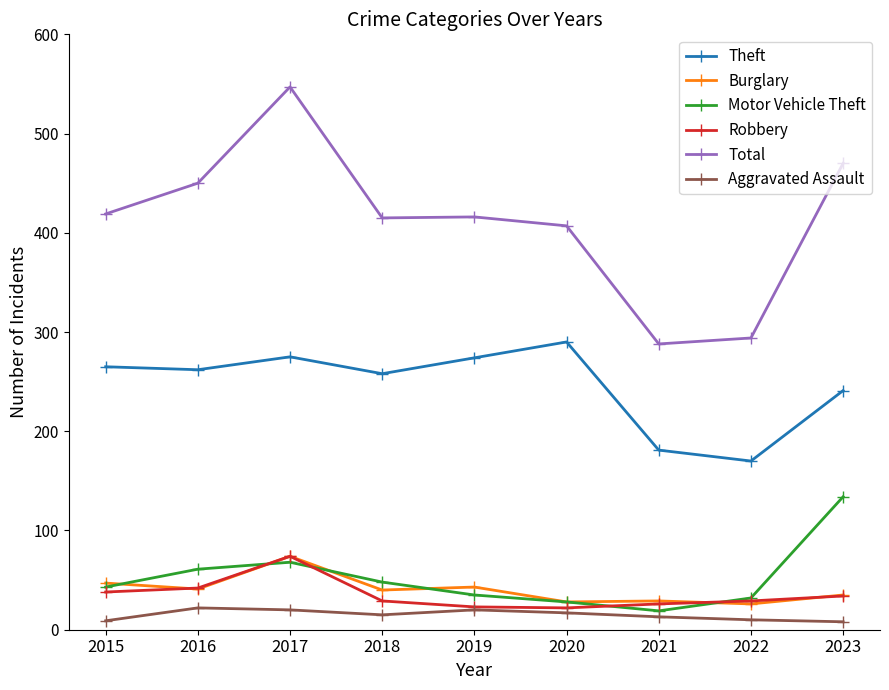

What is the maximum value shown in the chart?

547